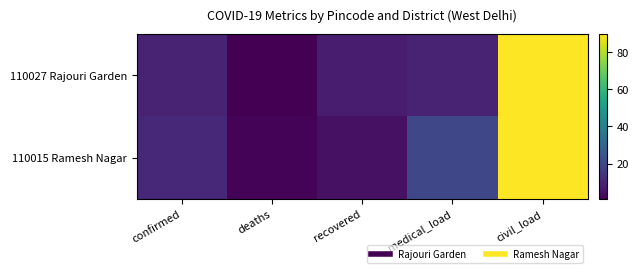

At which category is the sum across all series the highest?

civil_load